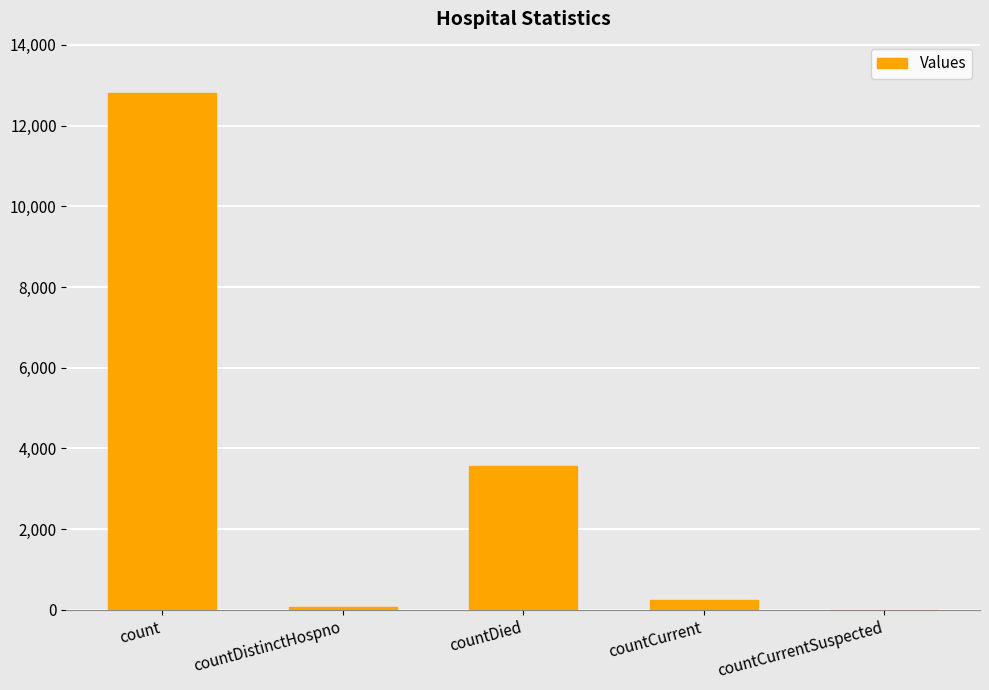

What is the sum of all values?

16687